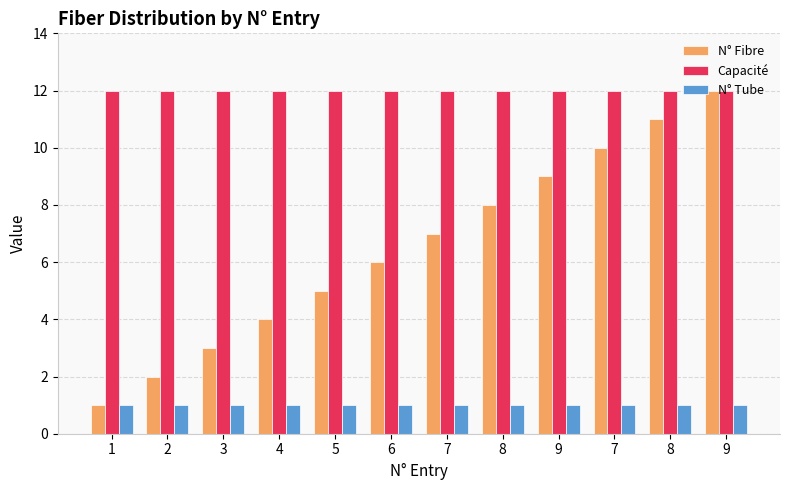

What is the maximum value shown in the chart?

12